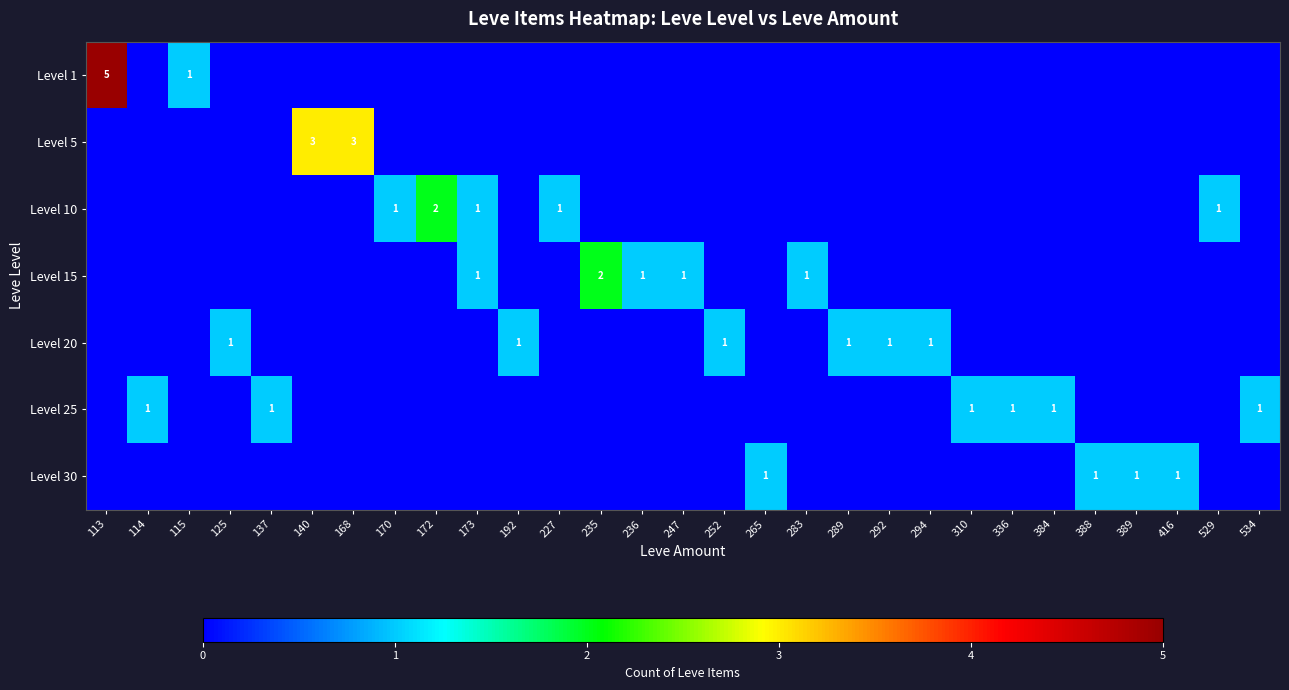

The value of Level 15 at 236 is 0. True or false?

False